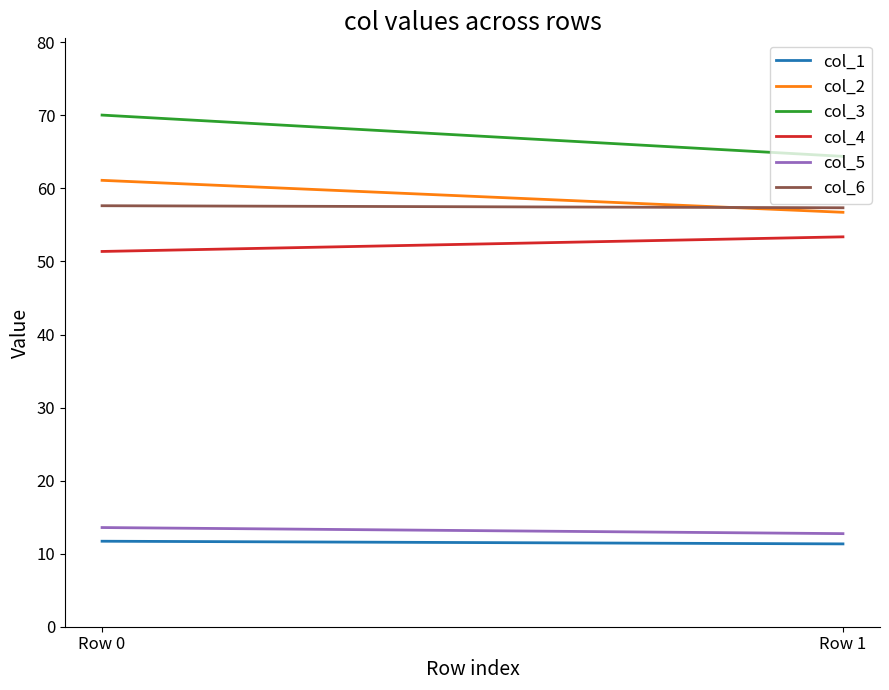

How many series are shown in this chart?

6